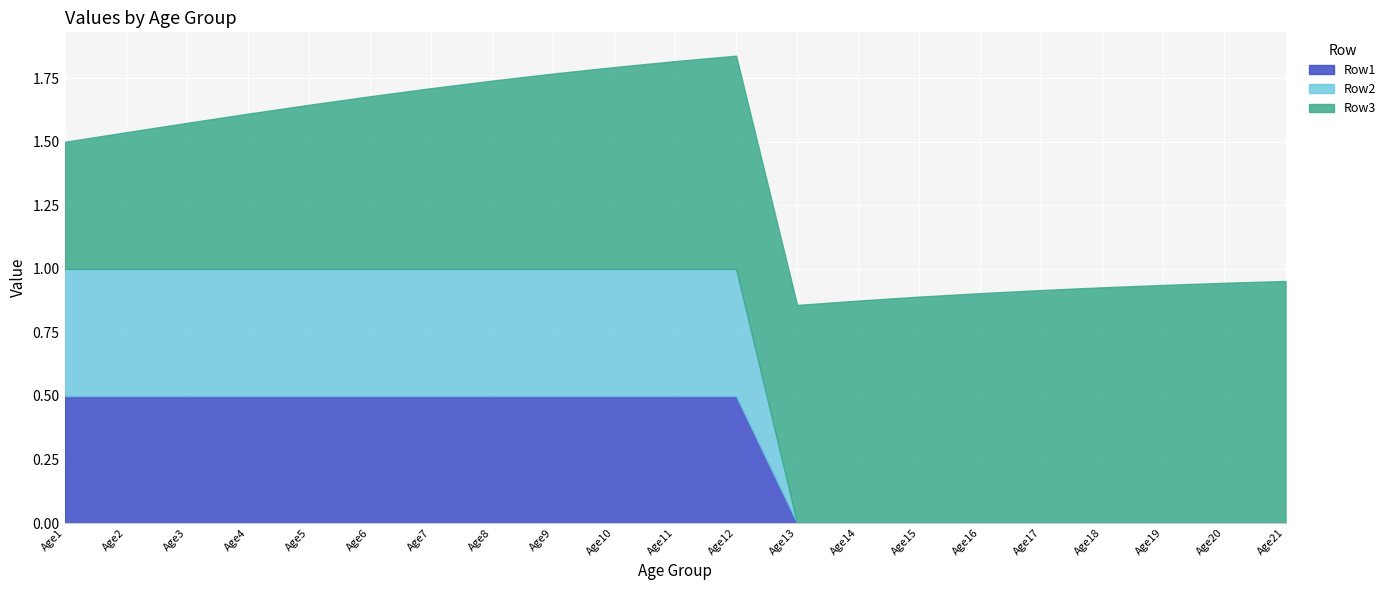

Does the chart display data point markers on the line(s)?

No